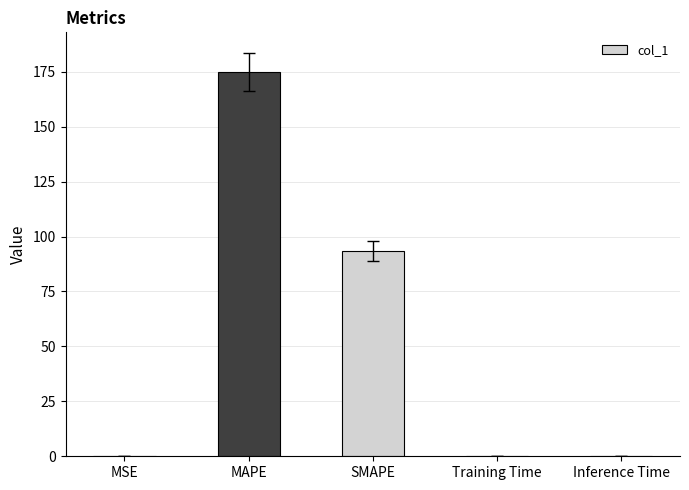

What is the sum of all values?

268.4